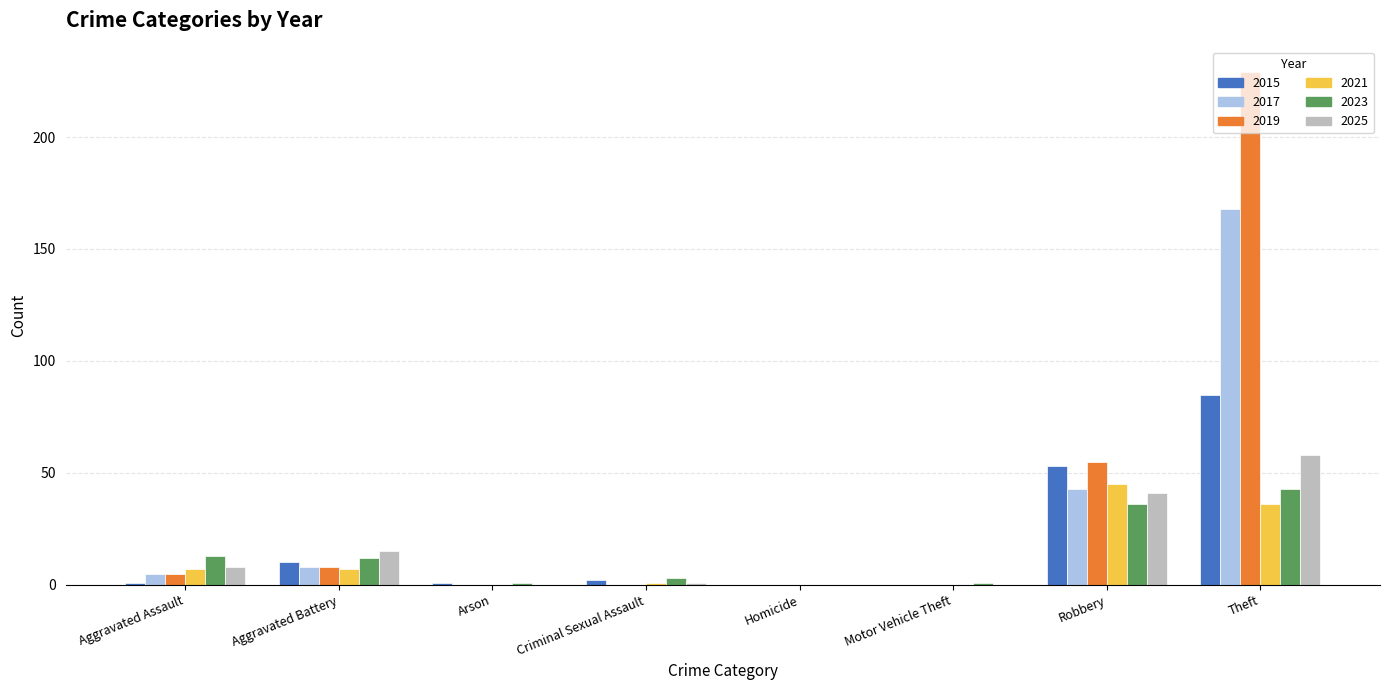

The 2017 series shows 72 at Criminal Sexual Assault. True or false?

False